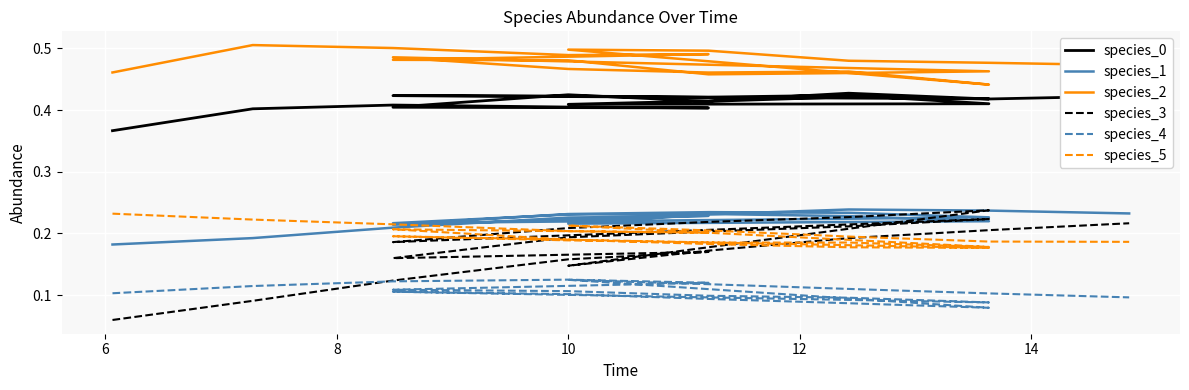

True or false: species_0 and species_3 intersect in this chart.

False